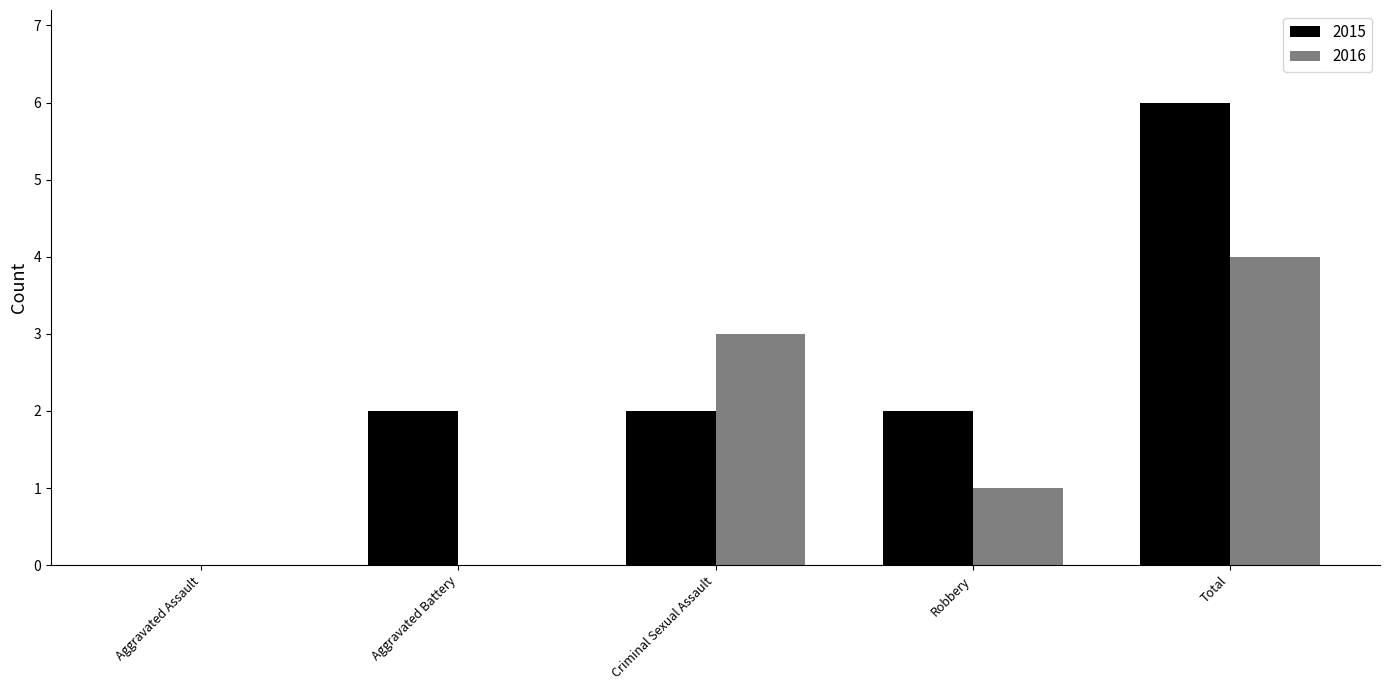

Between Aggravated Battery and Robbery, which series saw the biggest shift?

2016